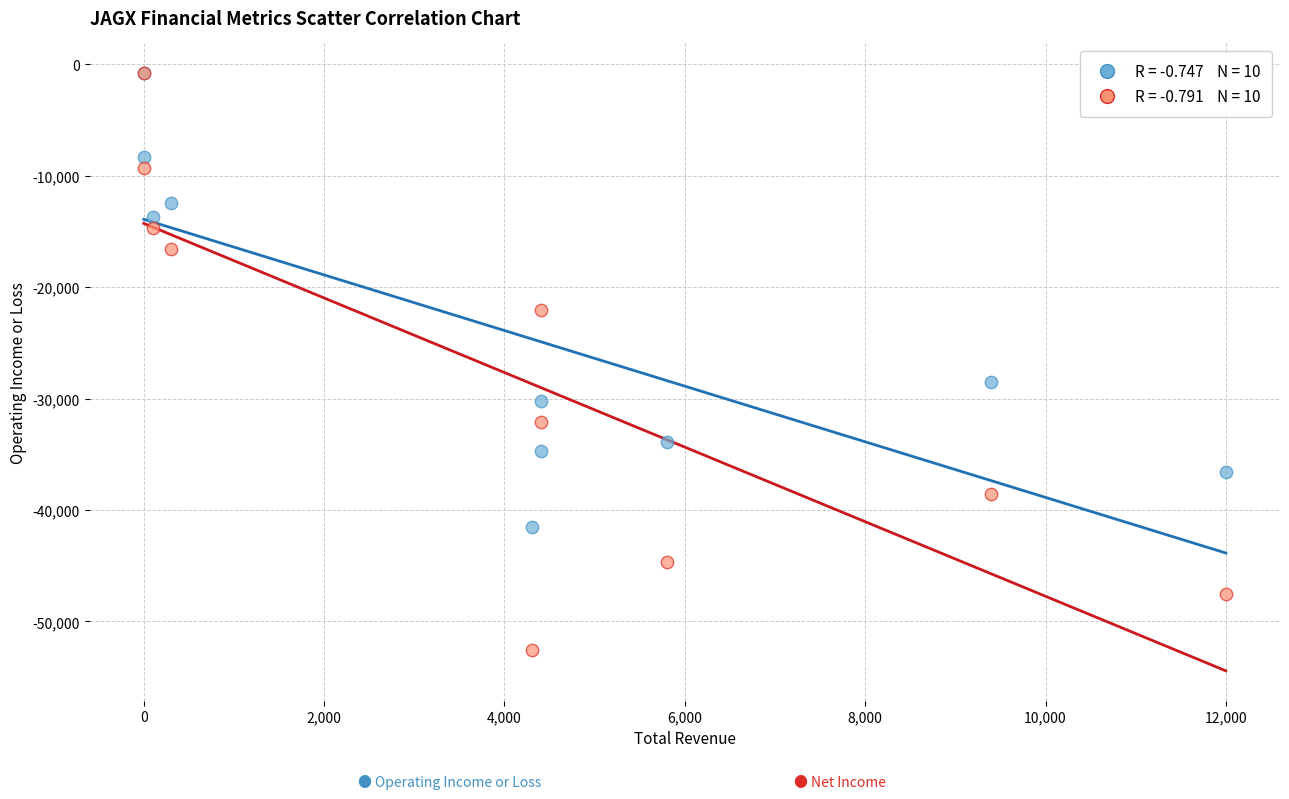

Across all series, what Y value is closest to -26700?

-28500